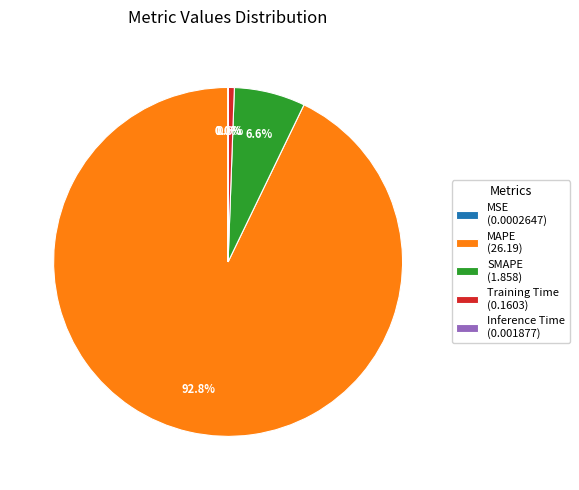

Is there a majority slice in this chart?

Yes